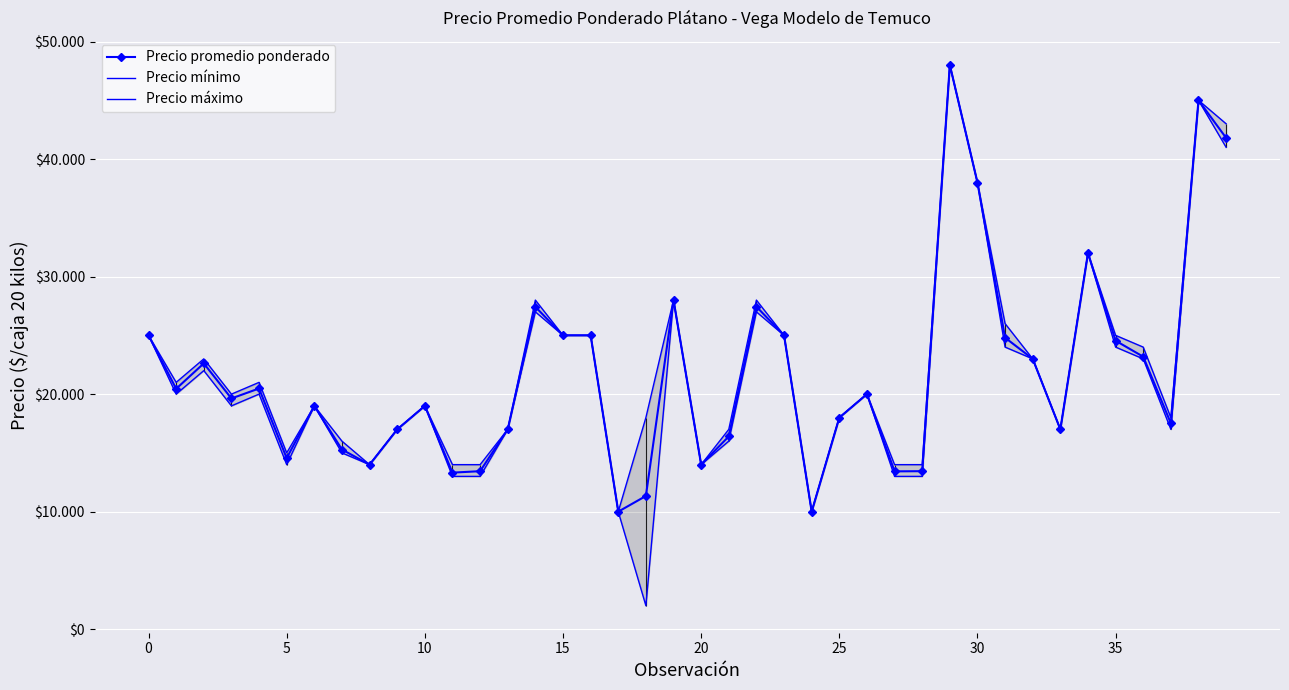

Which category has the lowest value in the Precio promedio ponderado series?

17